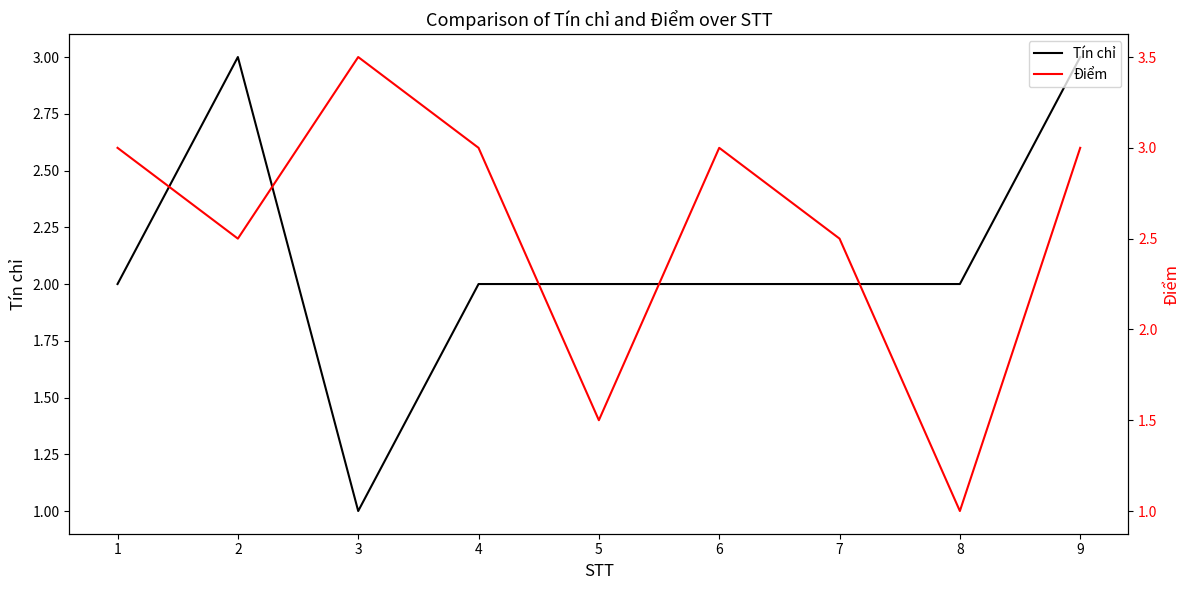

Where is the first local maximum for Điểm?

3